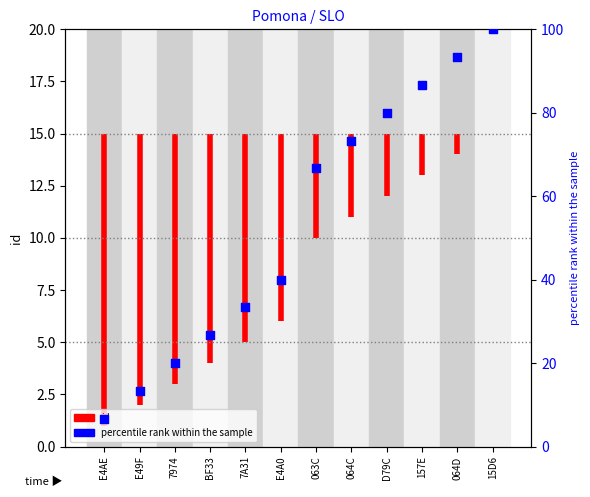

What is the change in value from E4AE to 7A31?

+26.7